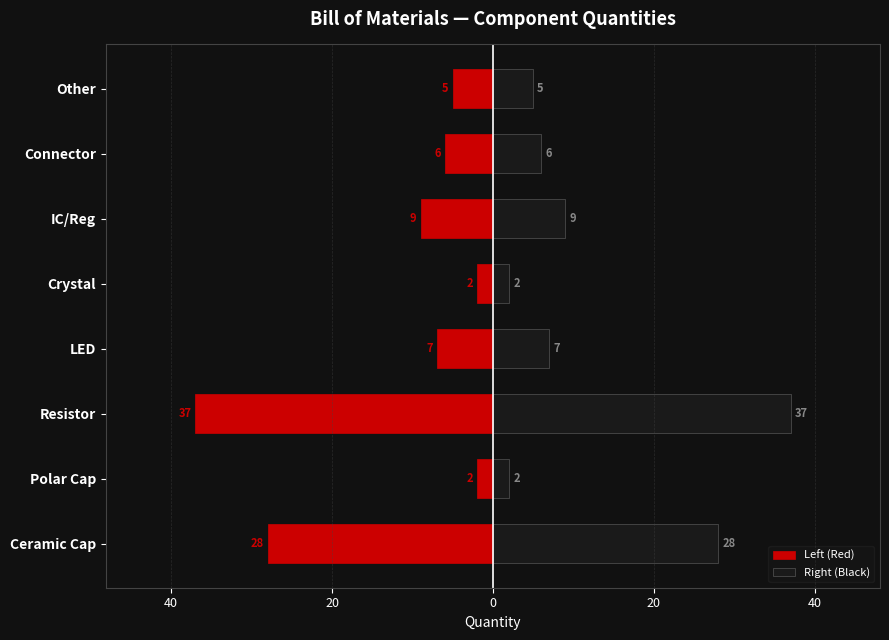

What is the minimum value shown in the chart?

-37